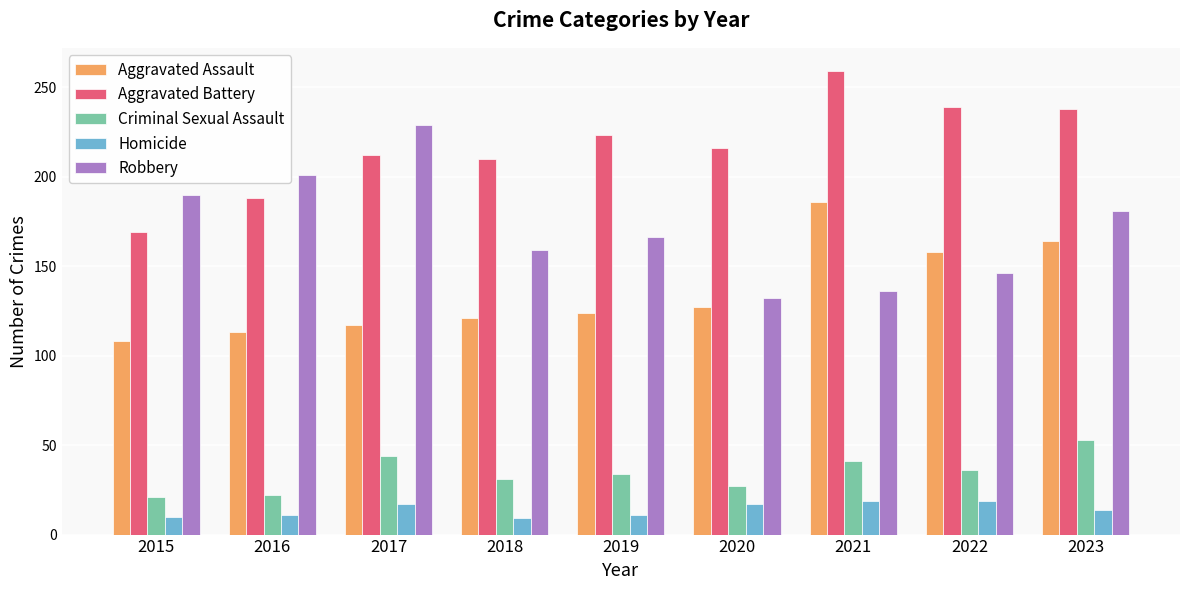

What is the difference between the second highest and second lowest values in the Criminal Sexual Assault series?

22